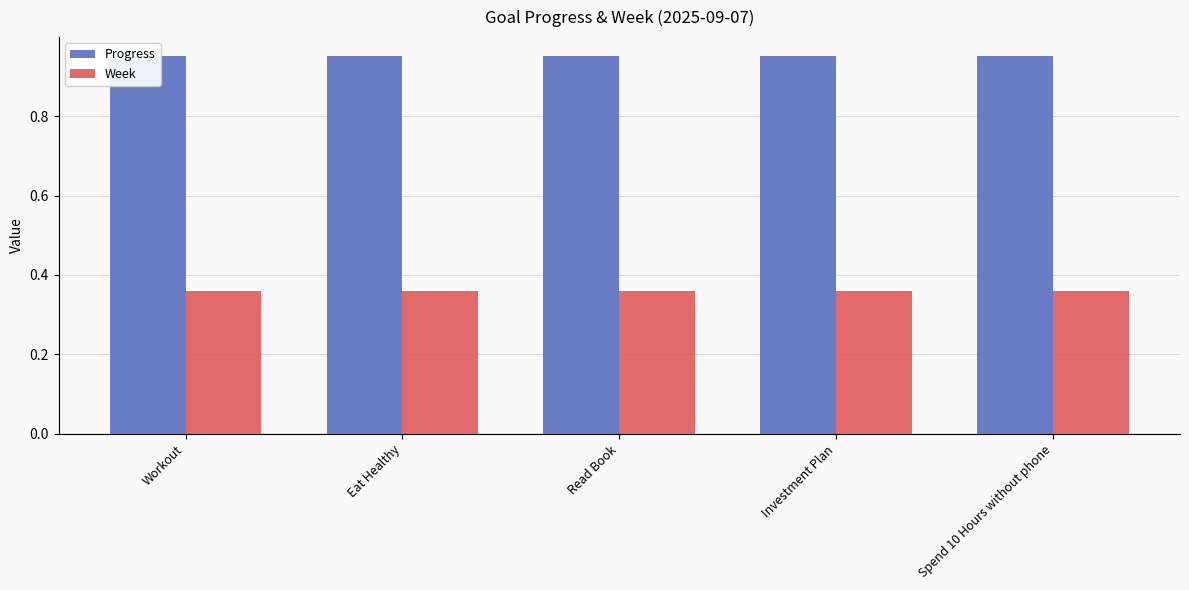

At which category is the sum across all series the highest?

Workout